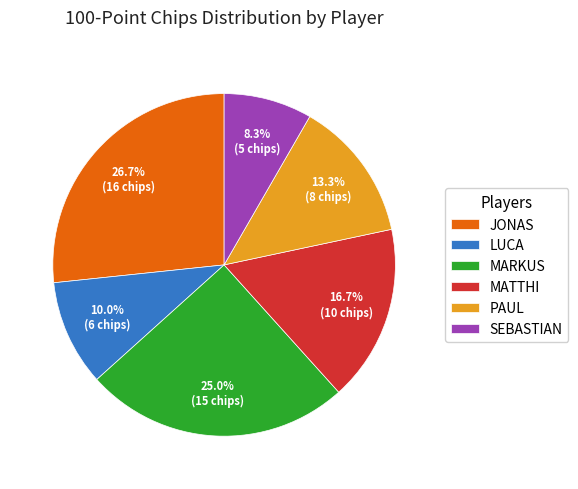

The MATTHI slice represents 17% of the pie. True or false?

True